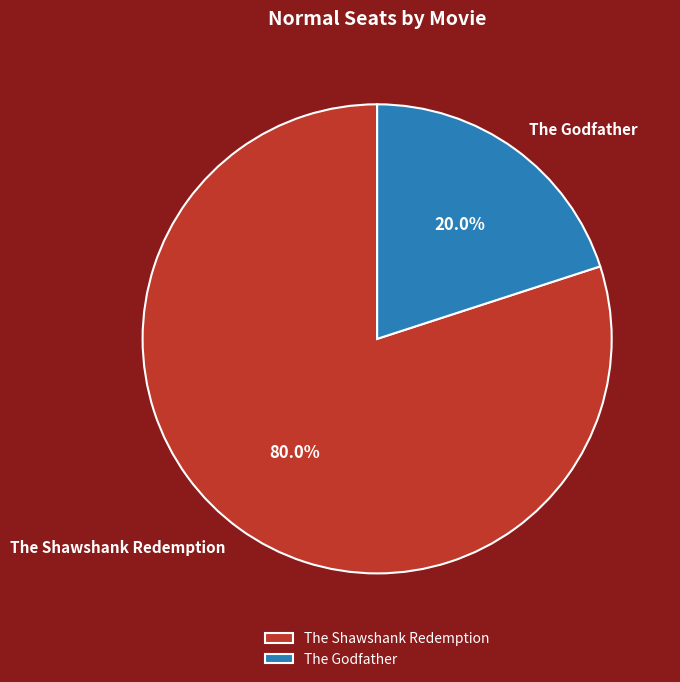

What percentage is the The Godfather slice, to the nearest percent?

20%